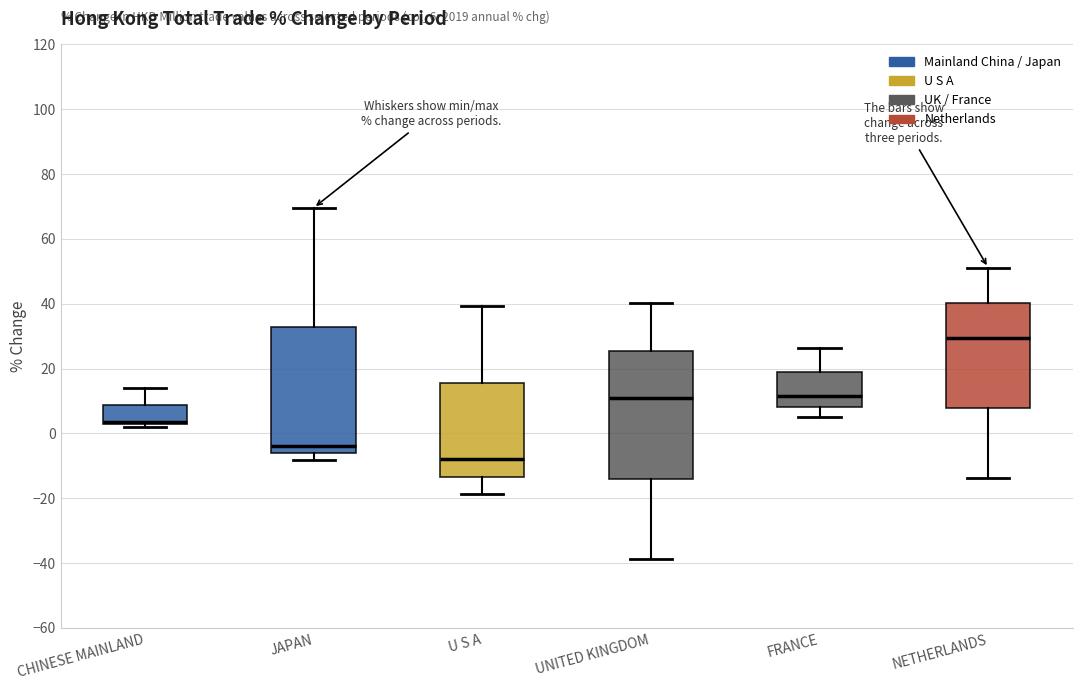

Reading left to right, read every box against the y-axis: the position of its median line, the range the box covers, and the ends of its whiskers. The values are not printed on the chart, so give them approximately, as read against the axis.

CHINESE MAINLAND: median 4 (drawn on the box's lower edge), box 2 to 8, whiskers 2 (just below the box's lower edge) to 14
JAPAN: median -4, box -6 to 32, whiskers -8 to 70
U S A: median -8, box -14 to 16, whiskers -18 to 40
UNITED KINGDOM: median 10, box -14 to 26, whiskers -38 to 40
FRANCE: median 12, box 8 to 18, whiskers 4 to 26
NETHERLANDS: median 30, box 8 to 40, whiskers -14 to 52